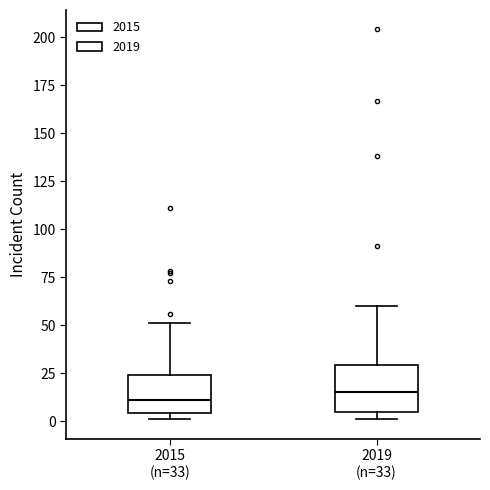

Reading left to right, transcribe this box plot: for each box, give where its median line is, the range the box spans, and where its two whiskers end, as read against the y-axis. The values are not printed on the chart, so give them approximately, as read against the axis.

2015 (n=33): median 10, box 5 to 25, whiskers 0 to 50
2019 (n=33): median 15, box 5 to 30, whiskers 0 to 60